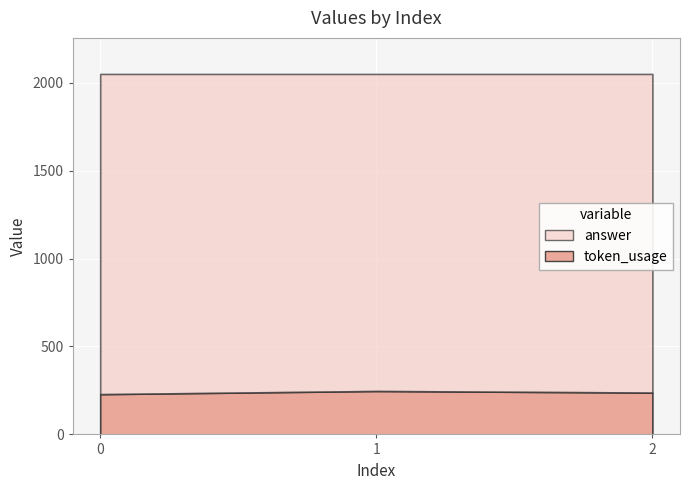

How many lines are shown in the chart?

2